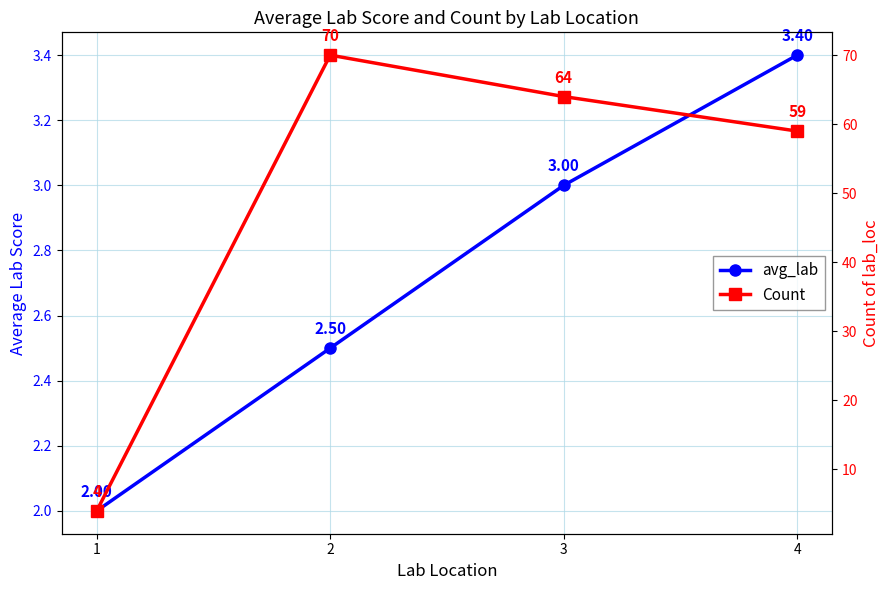

At which category is the sum across all series the highest?

2